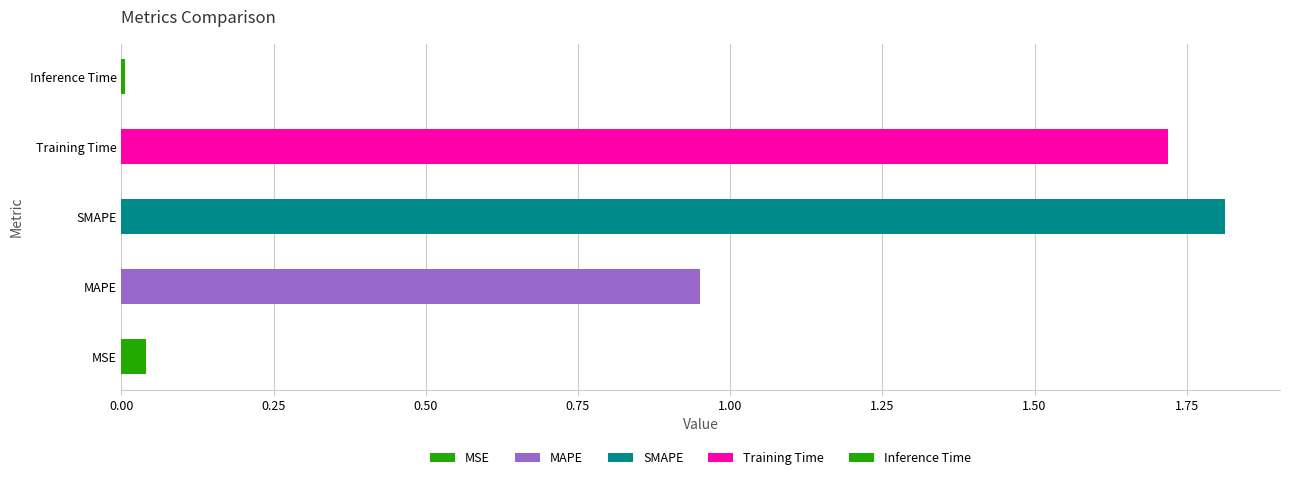

What is the greatest value displayed?

1.8